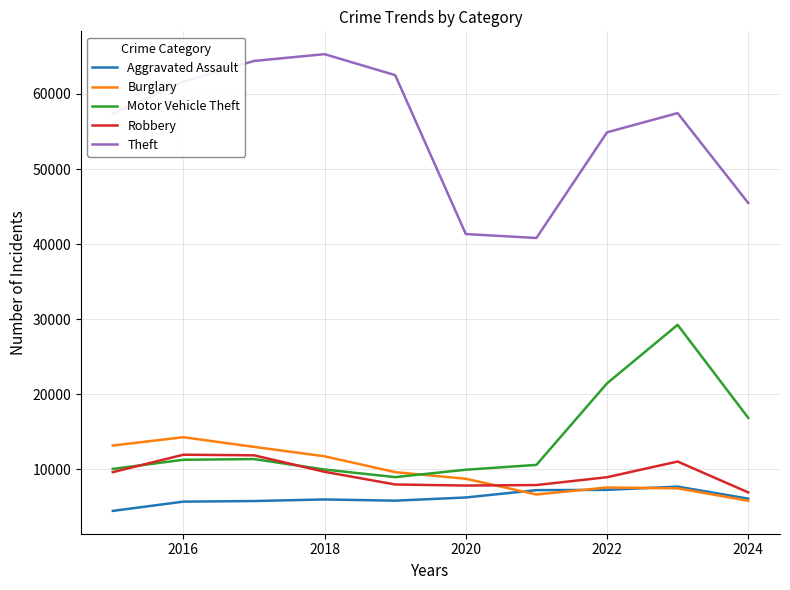

Which series has the widest spread of values?

Theft